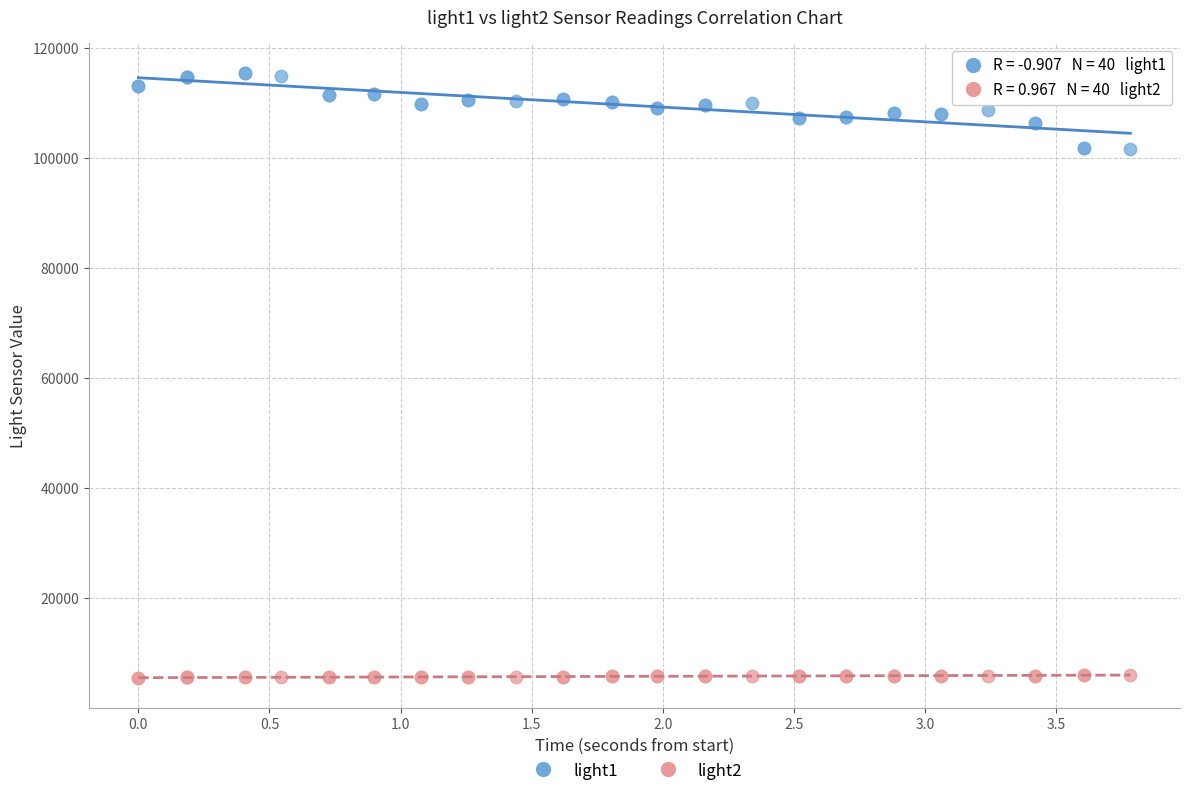

Which series contains the lowest Y value?

light2